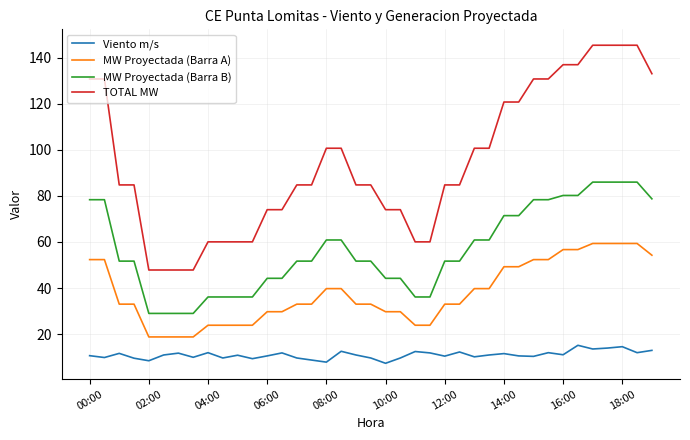

What is the difference between the maximum and minimum values in the MW Proyectada (Barra B) series?

56.9